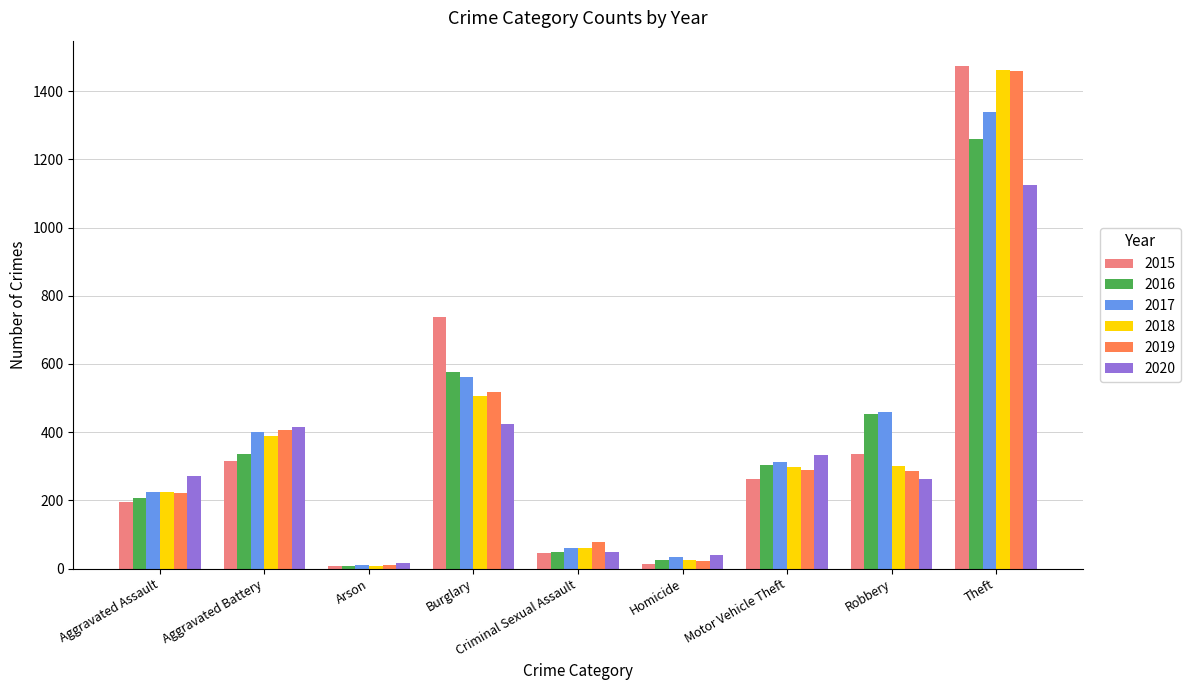

What is the difference between the second highest and second lowest values in the 2018 series?

481